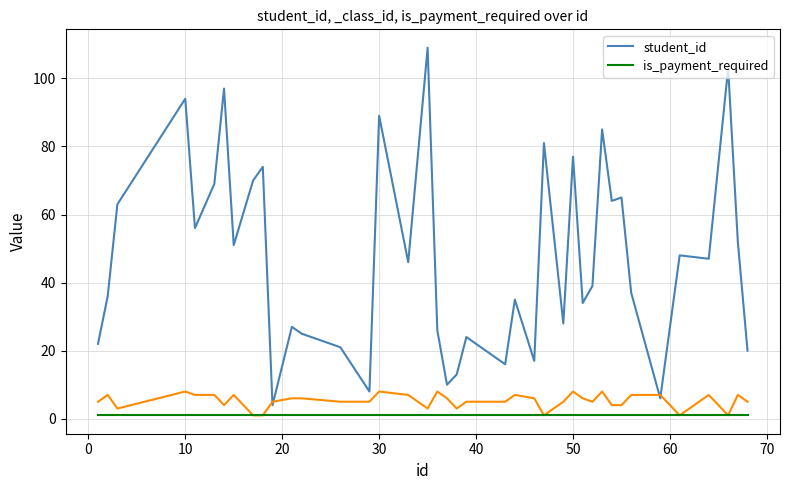

True or false: student_id and is_payment_required cross at least once.

False